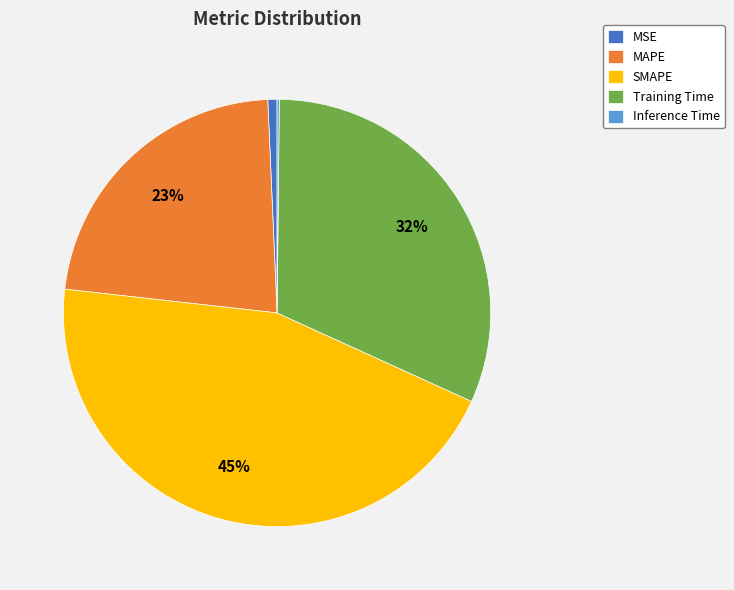

Is there any slice that represents more than half of the pie?

No